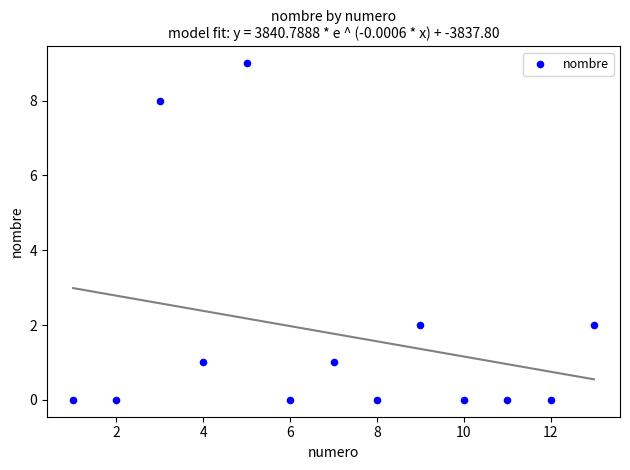

What is the range of X values (max minus min)?

12